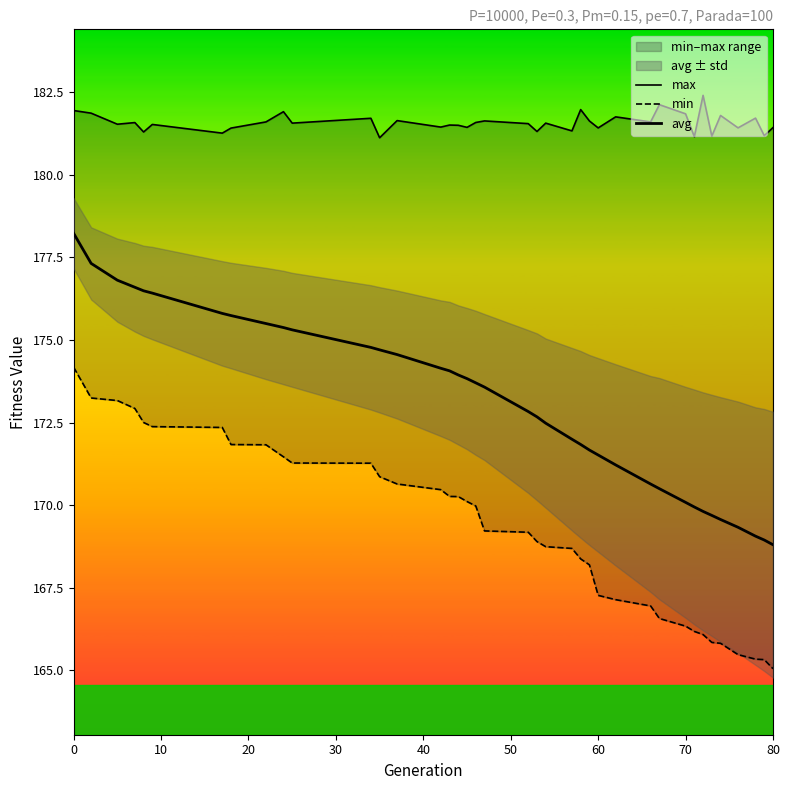

True or false: max and min intersect in this chart.

False